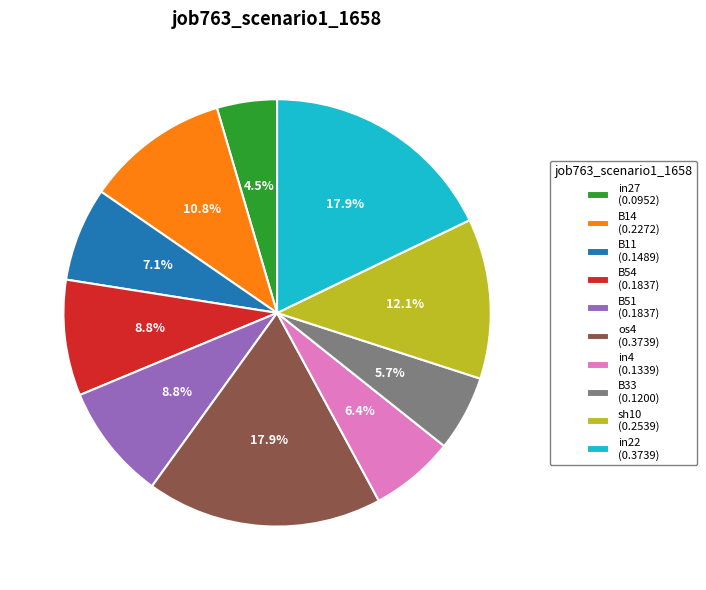

Between B11 (0.1489) and os4 (0.3739), which is larger?

os4 (0.3739)